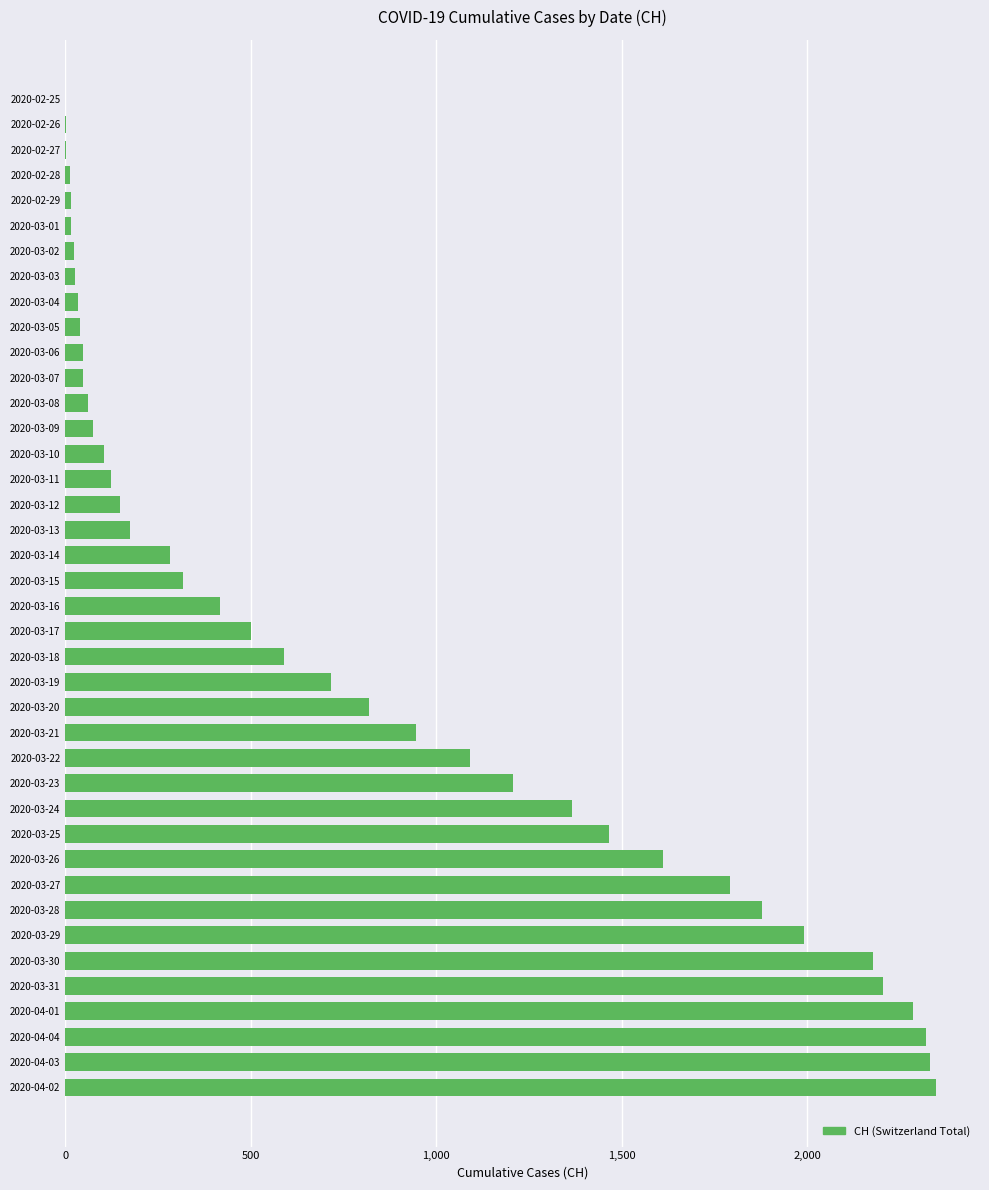

What is the sum of all values?

31611